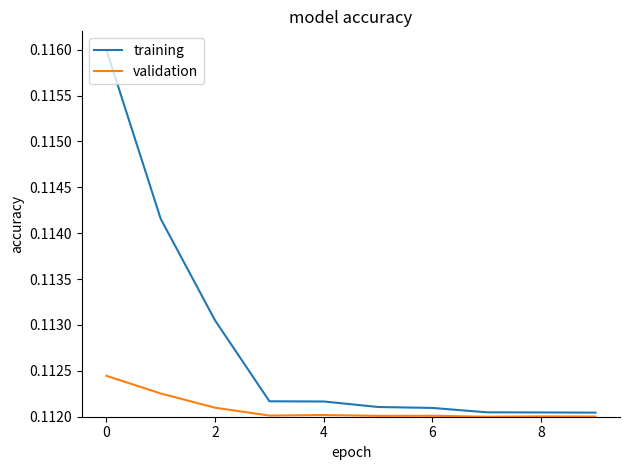

Which series has the largest total across all categories?

training